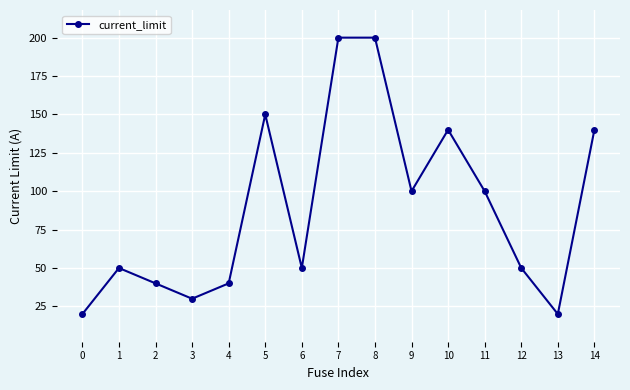

True or false: the data has more than 1 interior local peaks.

True